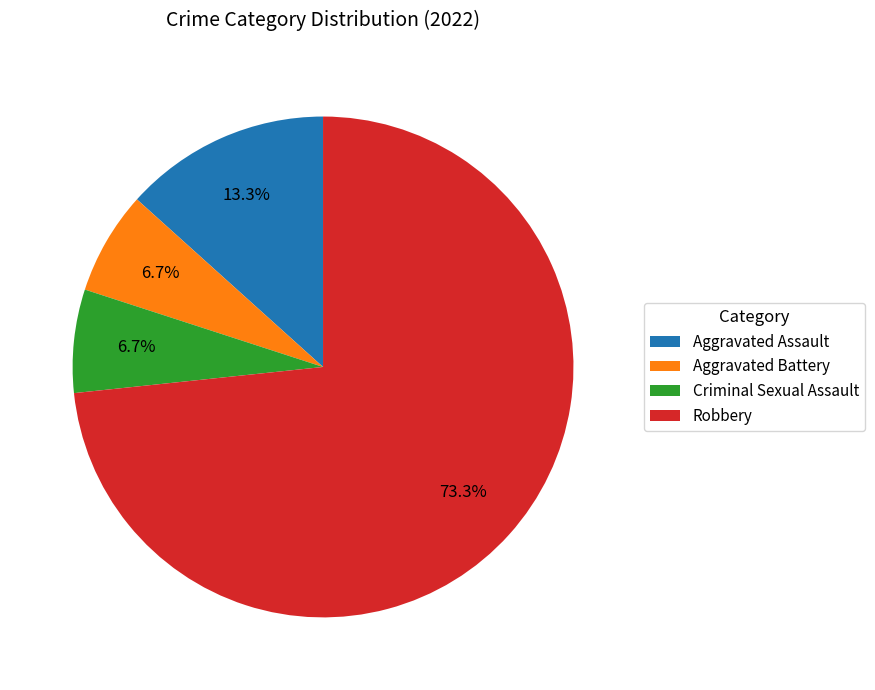

What percentage do Criminal Sexual Assault and Aggravated Assault together represent?

20.0%